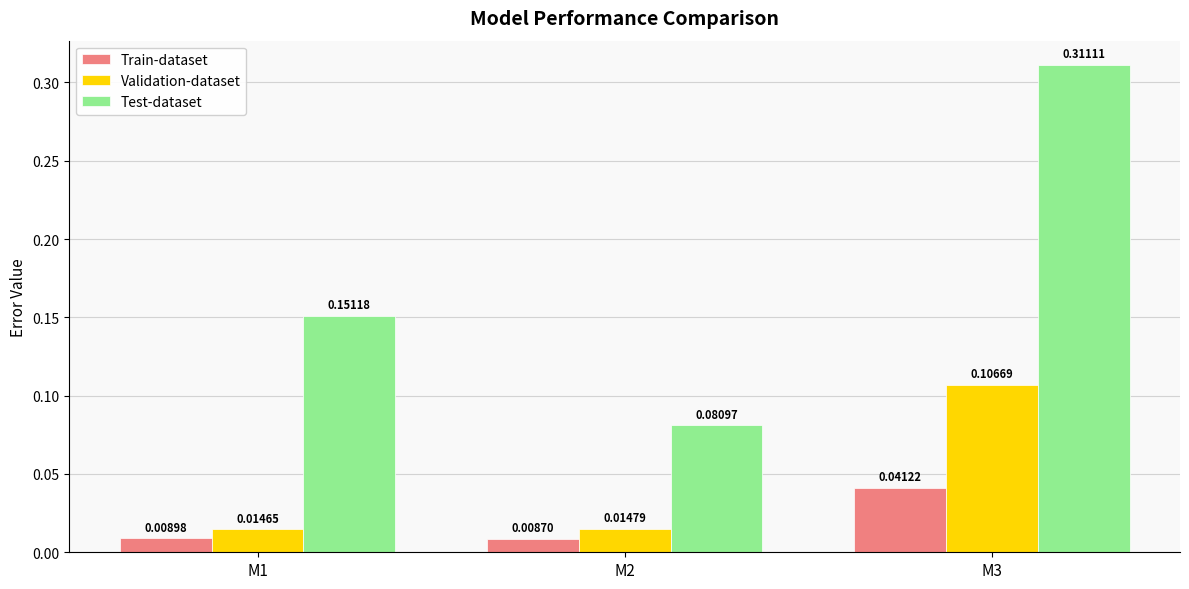

At which category is the sum across all series the highest?

M3